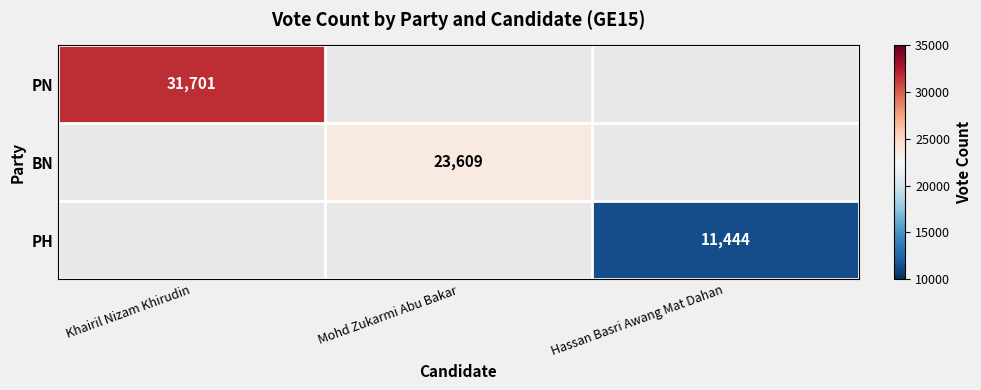

True or false: PN has a value of 56090 at Khairil Nizam Khirudin.

False